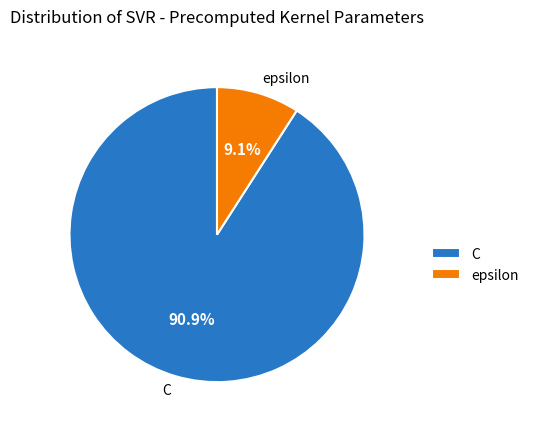

To the nearest percent, what portion does epsilon represent?

9%